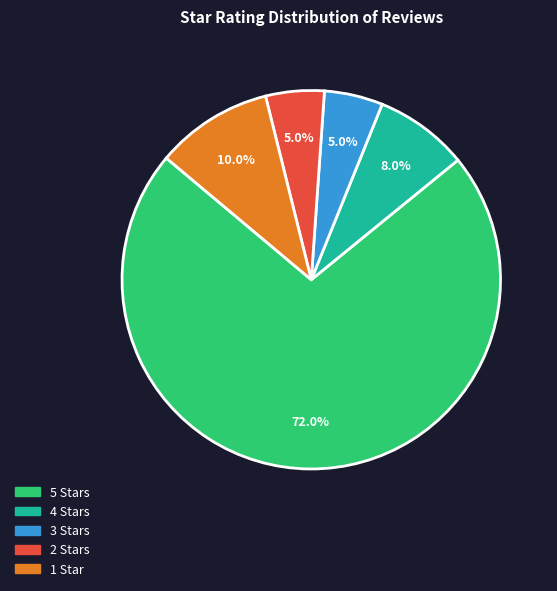

Is there any slice that represents more than half of the pie?

Yes